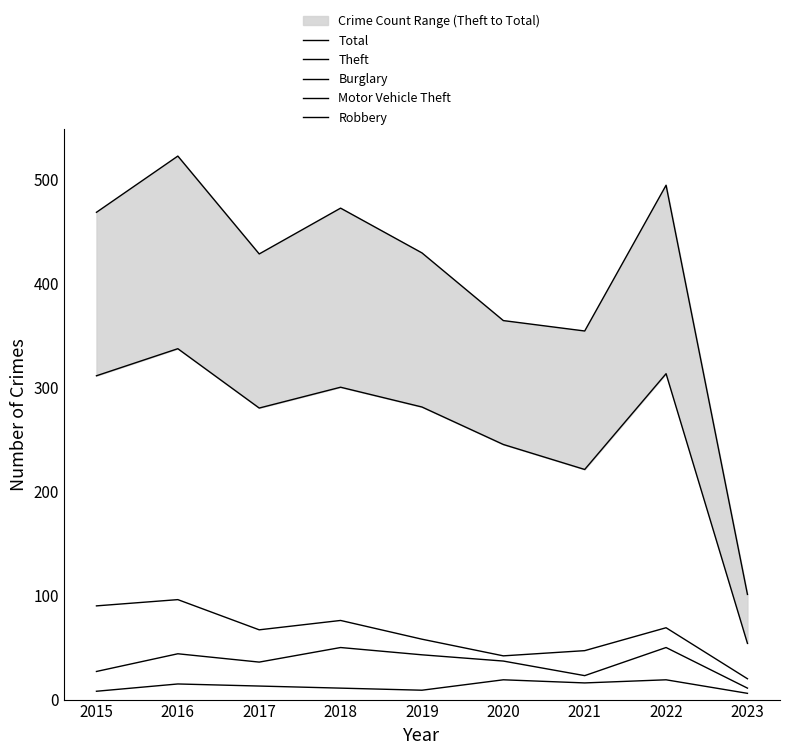

The Theft series shows 486 at 2017. True or false?

False